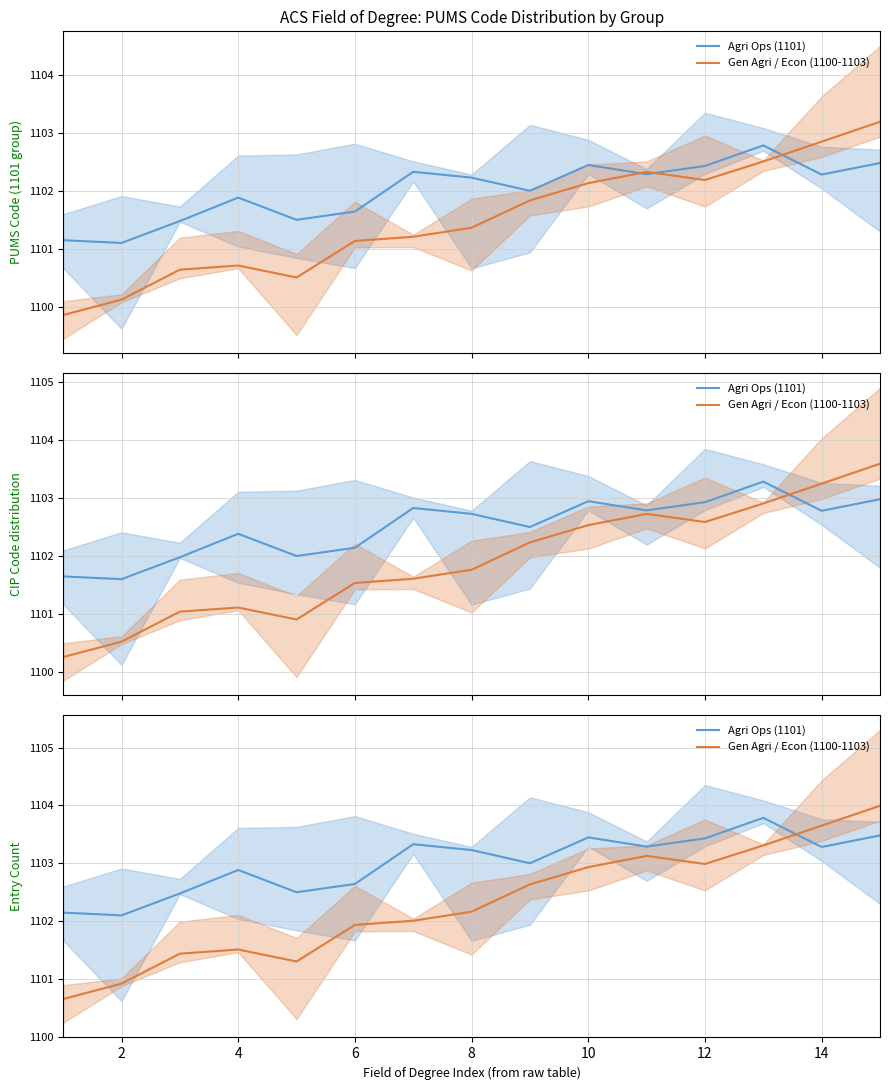

Is the value of Agri Ops (1101) at 2 greater than the value of Gen Agri / Econ (1100-1103) at 4?

Yes